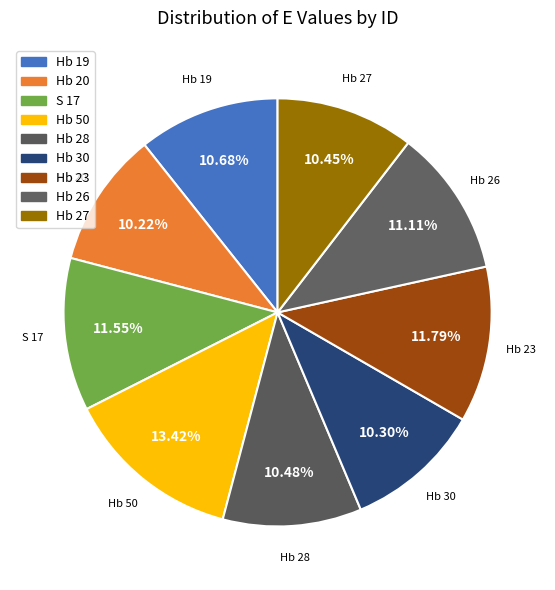

How many segments does this pie chart have?

9